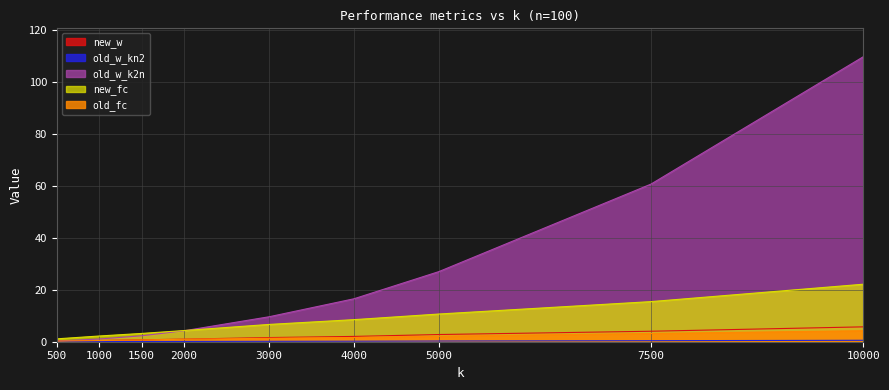

Which series has the largest range (max minus min)?

old_w_k2n